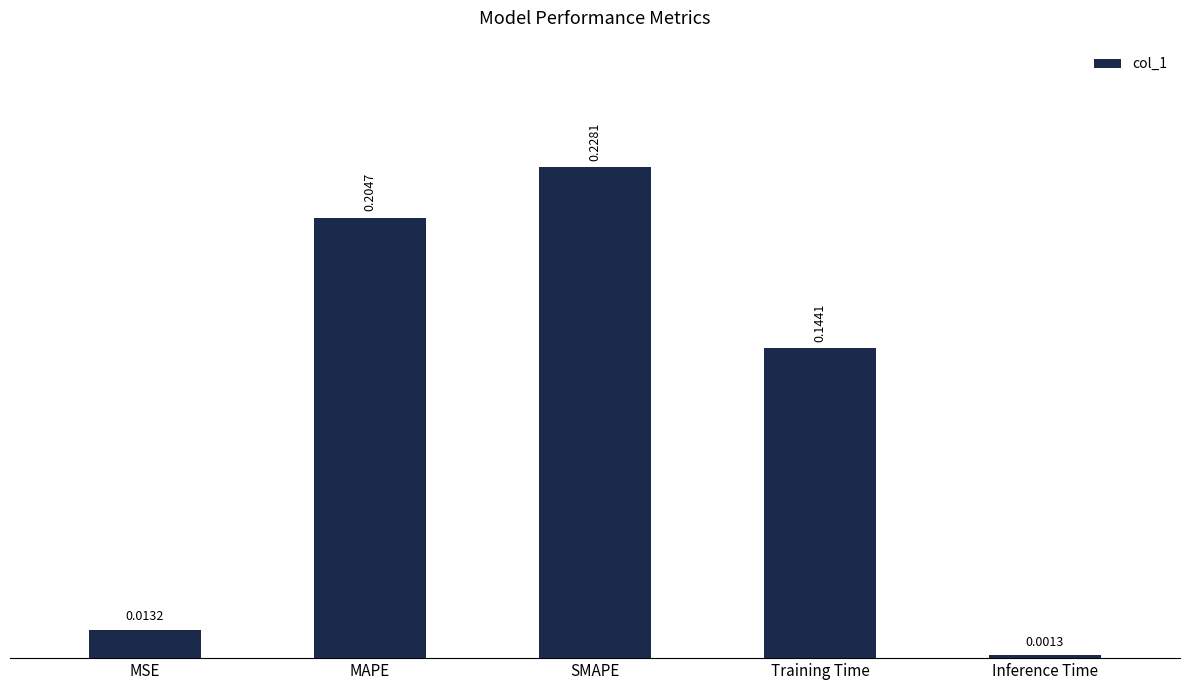

List the labels in order of value, smallest first.

Inference Time, MSE, Training Time, MAPE, SMAPE